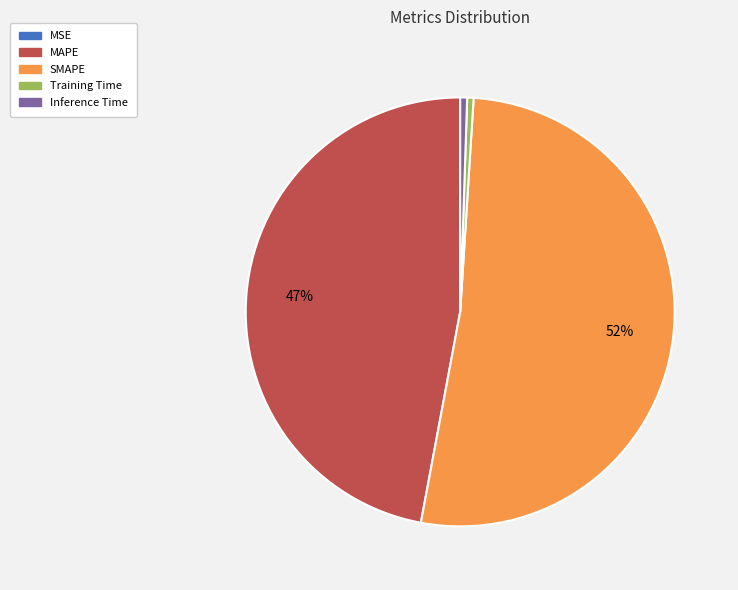

What is the largest slice in the pie chart?

SMAPE